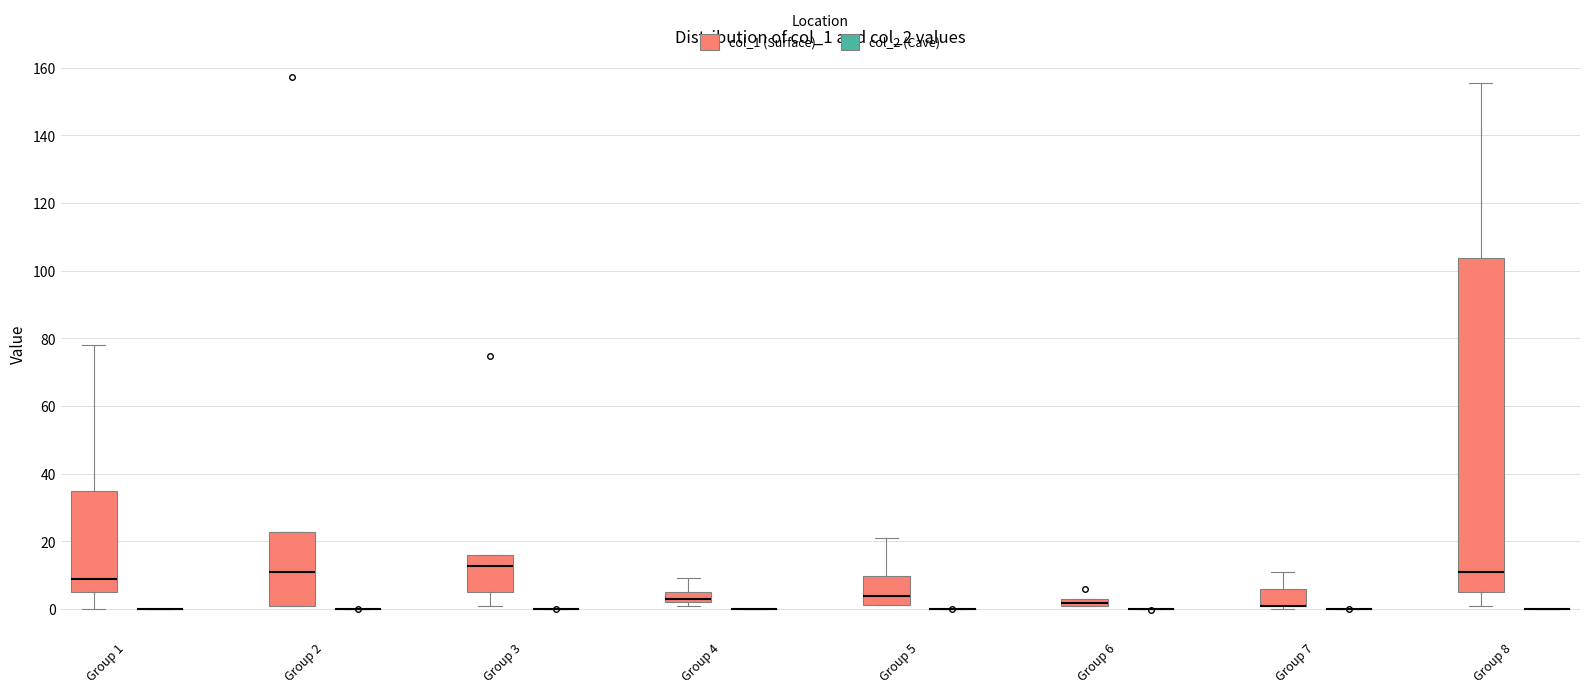

Where does the upper whisker of the box for Group 4 (col_1 (Surface)) end on the y-axis? The values are not printed on the chart, so give them approximately, as read against the axis.

10